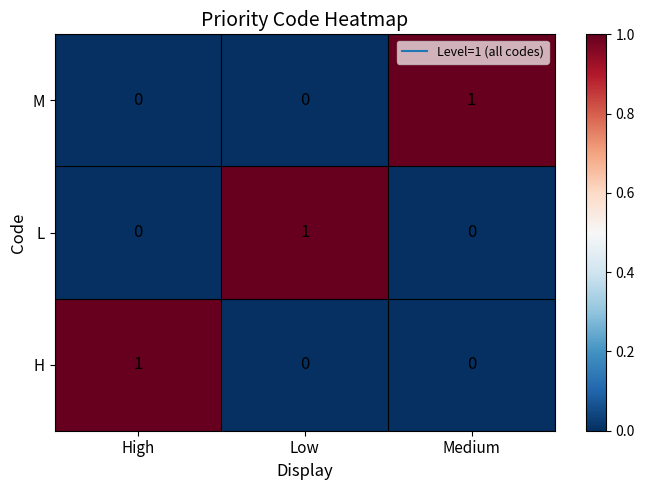

Reading left to right, list all the values displayed in this chart.

M: 0	0	1
L: 0	1	0
H: 1	0	0